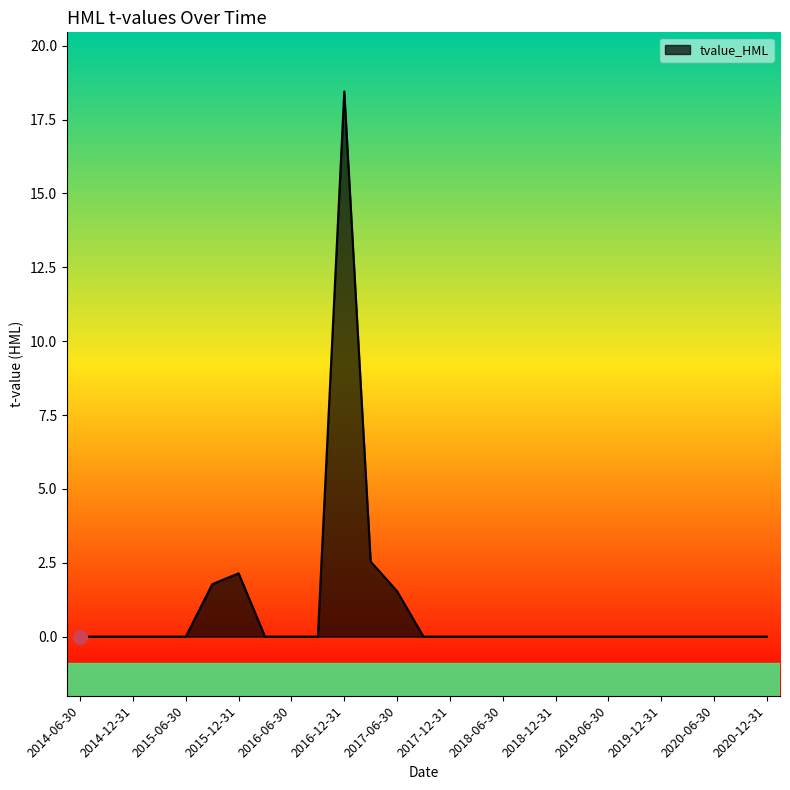

What is the difference between the maximum and minimum values?

18.5